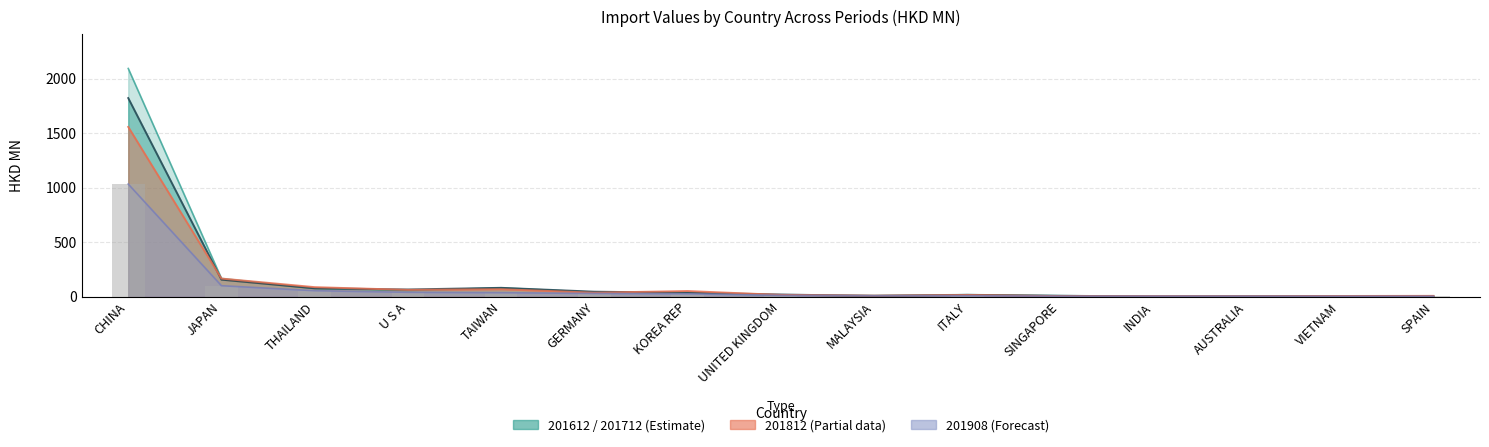

How many data points are above 11?

8